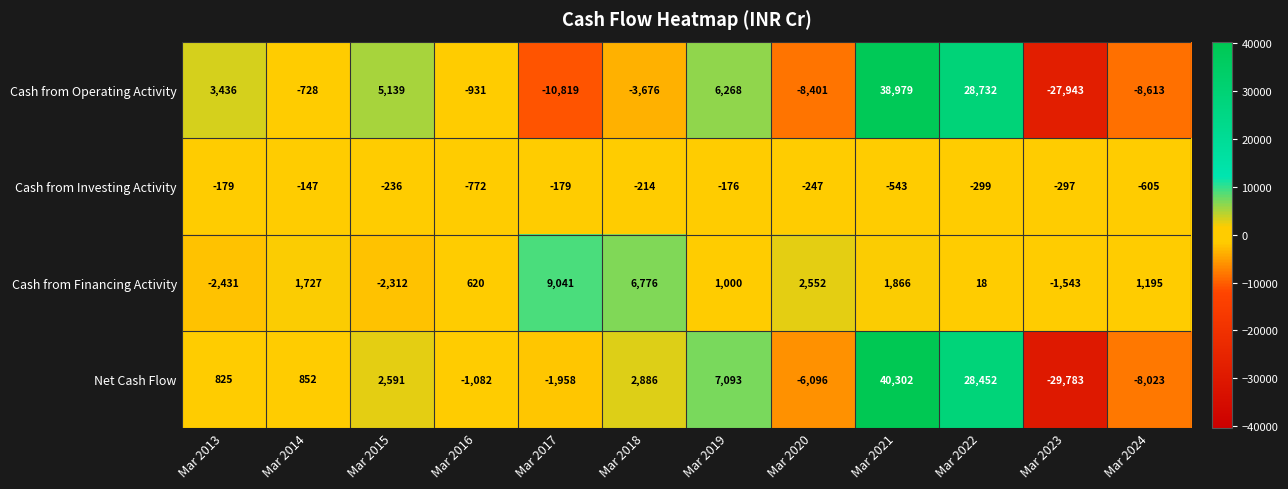

At which category is the sum across all series the highest?

Mar 2021